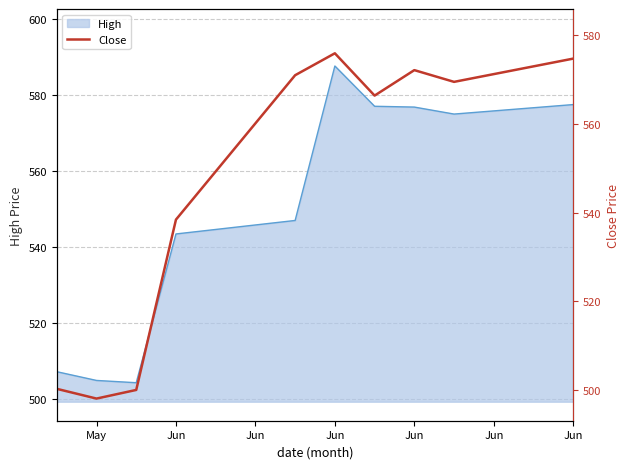

What is the label of the 1st point from the left?

May